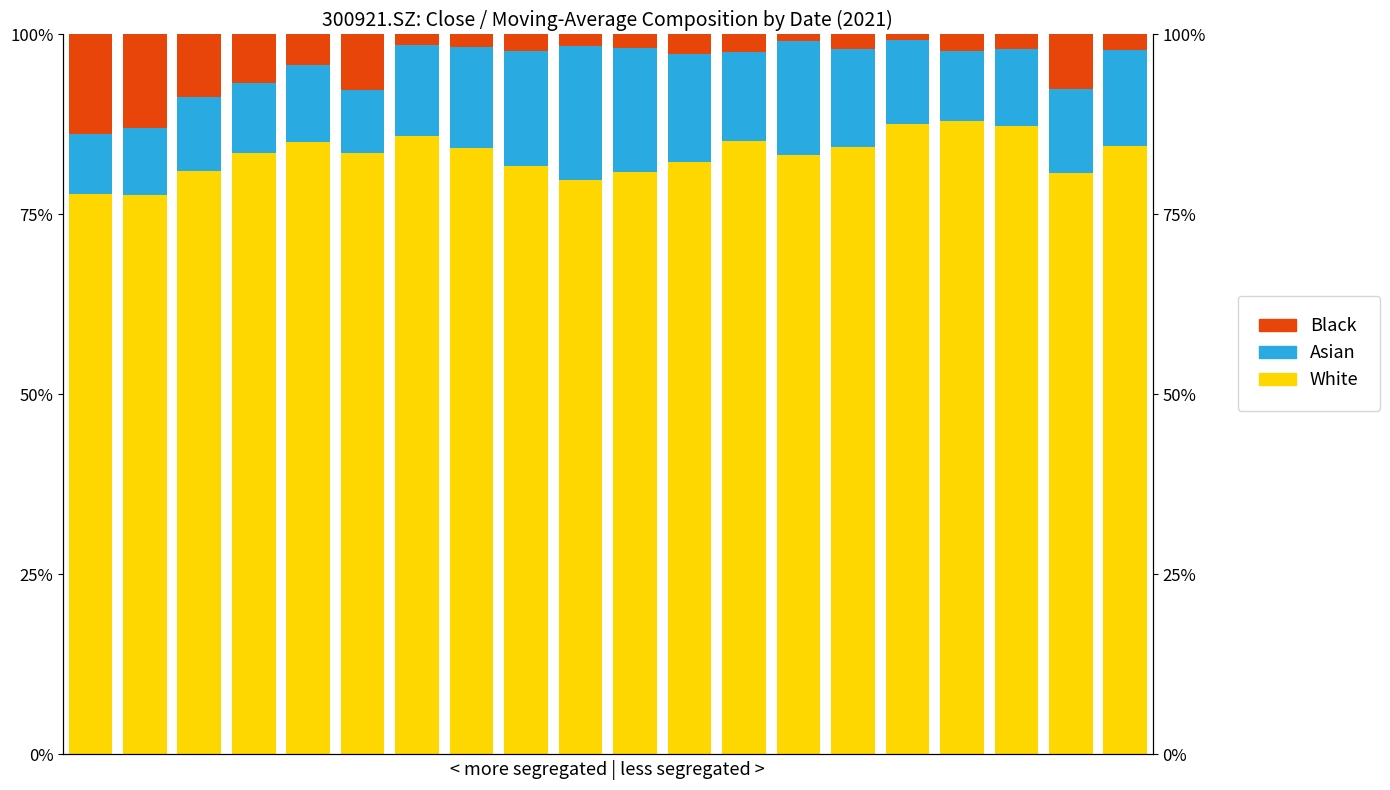

What value does the White series have at 18?

0.8